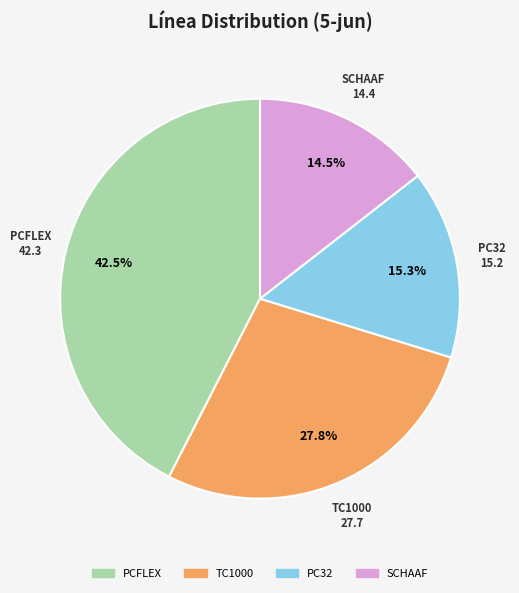

Is there any slice that represents more than half of the pie?

No